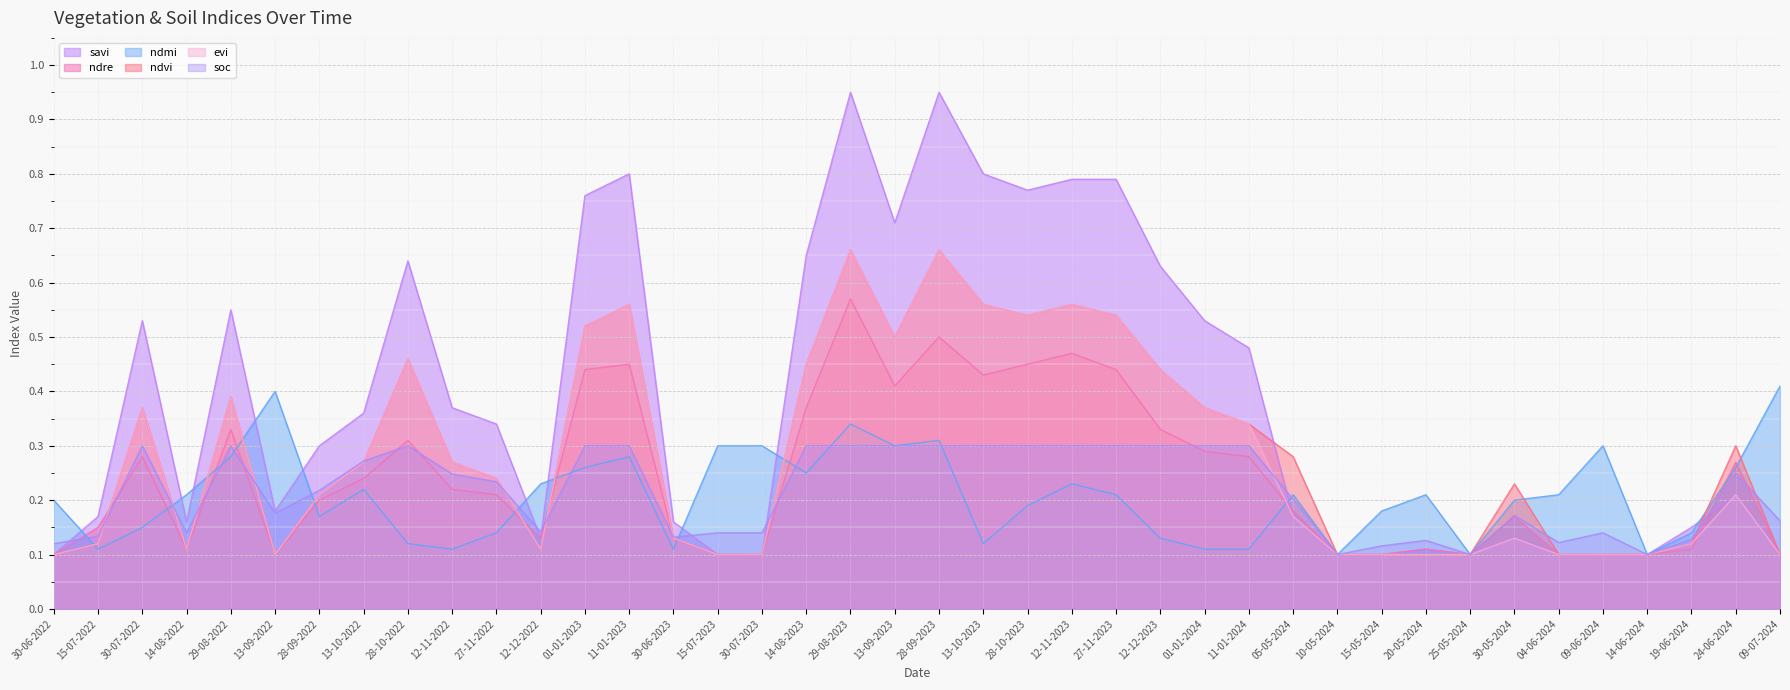

Where is the first local minimum for soc?

14-08-2022